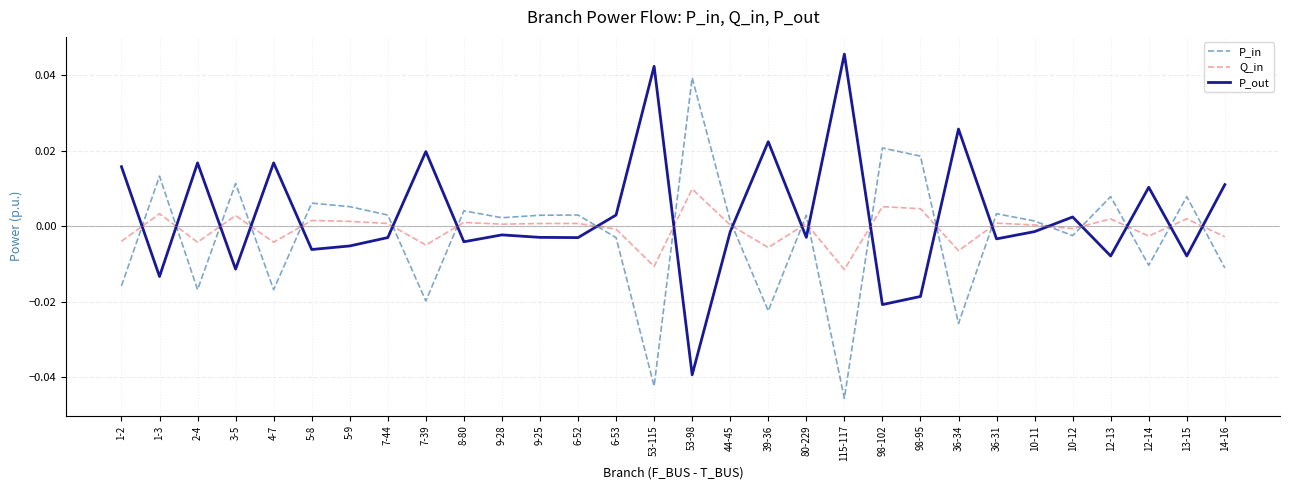

At 14-16, list the series in order from largest to smallest.

P_out, Q_in, P_in